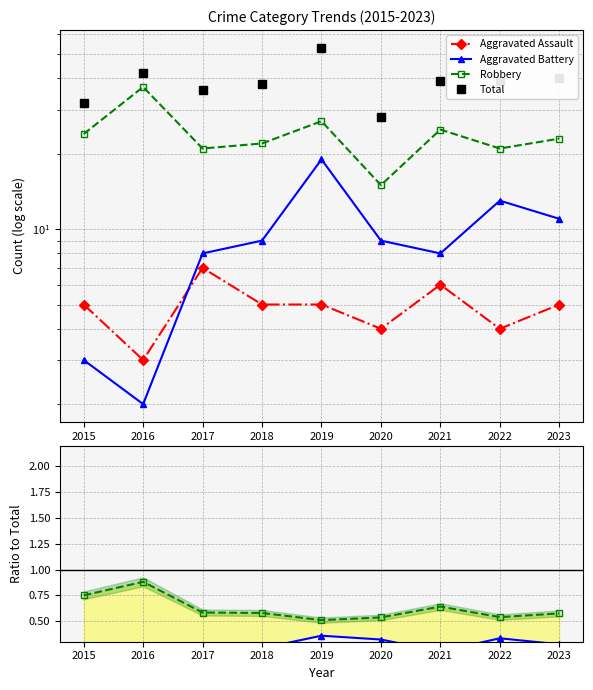

Reading left to right, extract all data points from this chart.

Aggravated Assault: 0.2	0.1	0.2	0.1	0.1	0.1	0.2	0.1	0.1
Aggravated Battery: 0.1	0.0	0.2	0.2	0.4	0.3	0.2	0.3	0.3
Robbery: 0.8	0.9	0.6	0.6	0.5	0.5	0.6	0.5	0.6
Total: 32.0	42.0	36.0	38.0	53.0	28.0	39.0	39.0	40.0